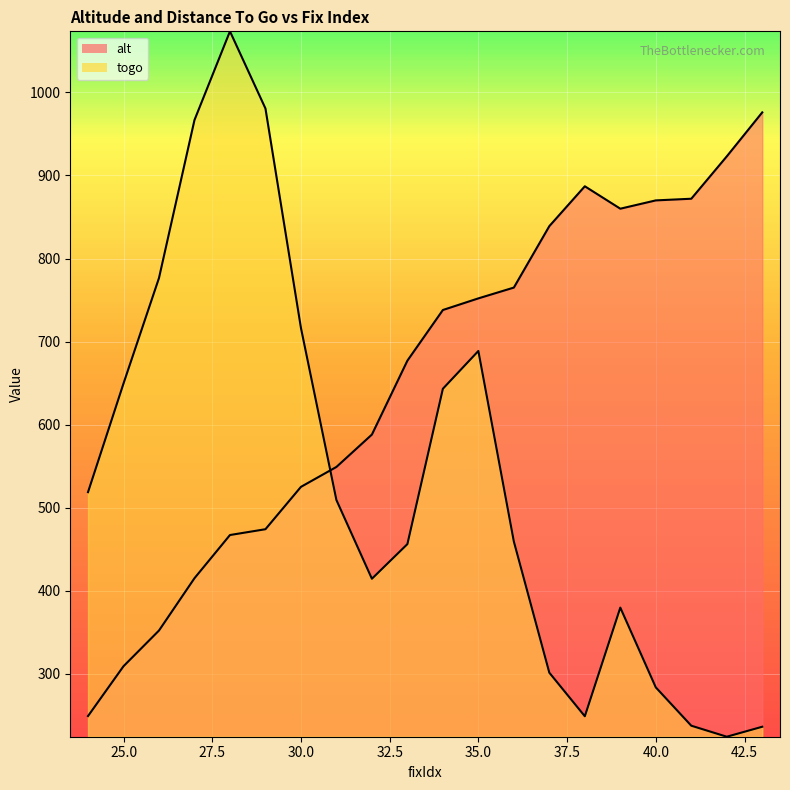

At which category does the chart reach its peak across all series?

28